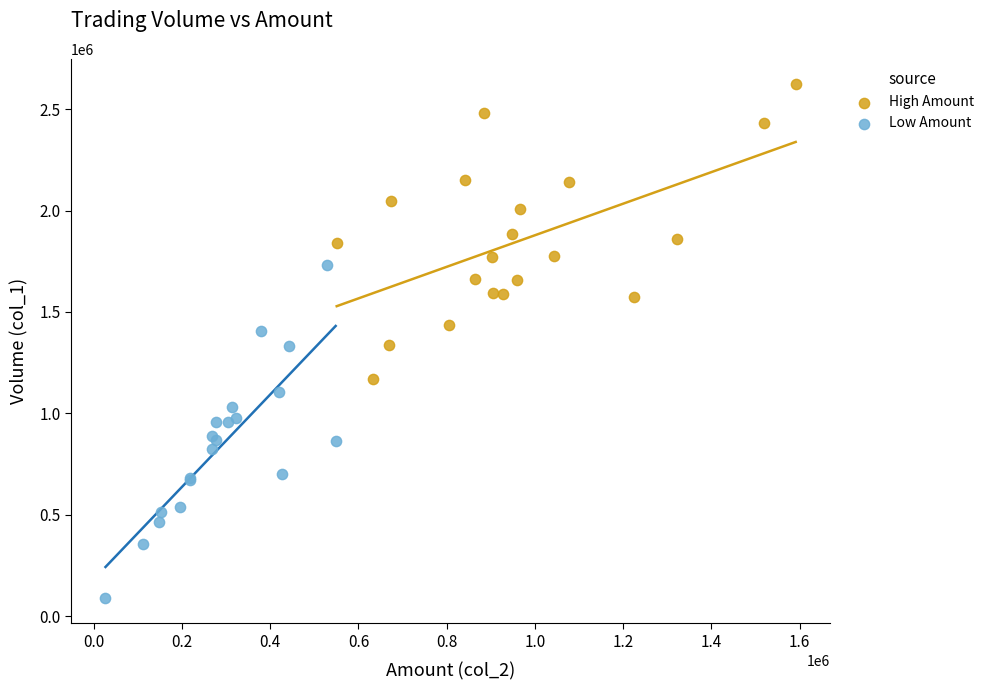

Which series contains the lowest Y value?

Low Amount